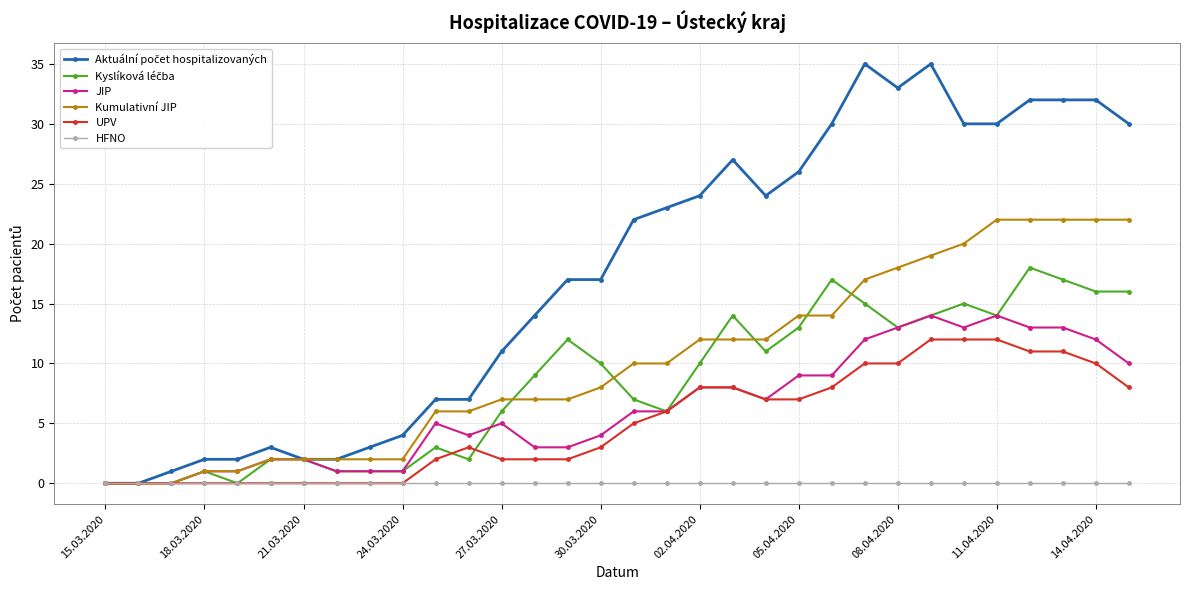

What is the highest value of the UPV series?

12